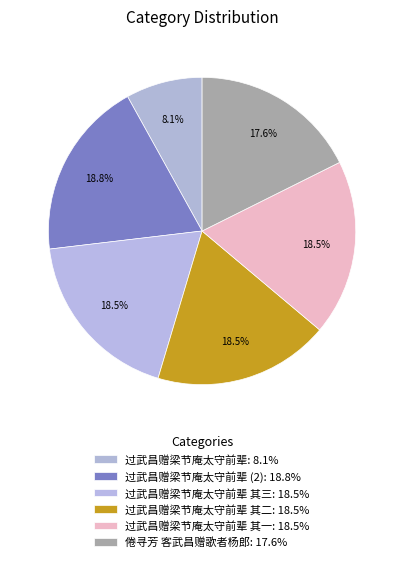

How many segments does this pie chart have?

6